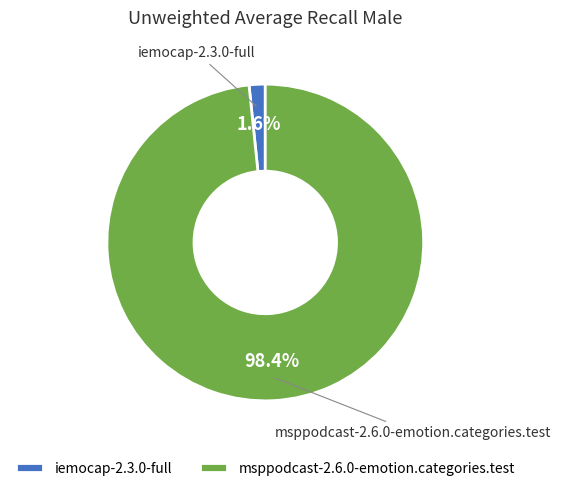

To the nearest percent, what is the combined percentage of msppodcast-2.6.0-emotion.categories.test and iemocap-2.3.0-full?

100%